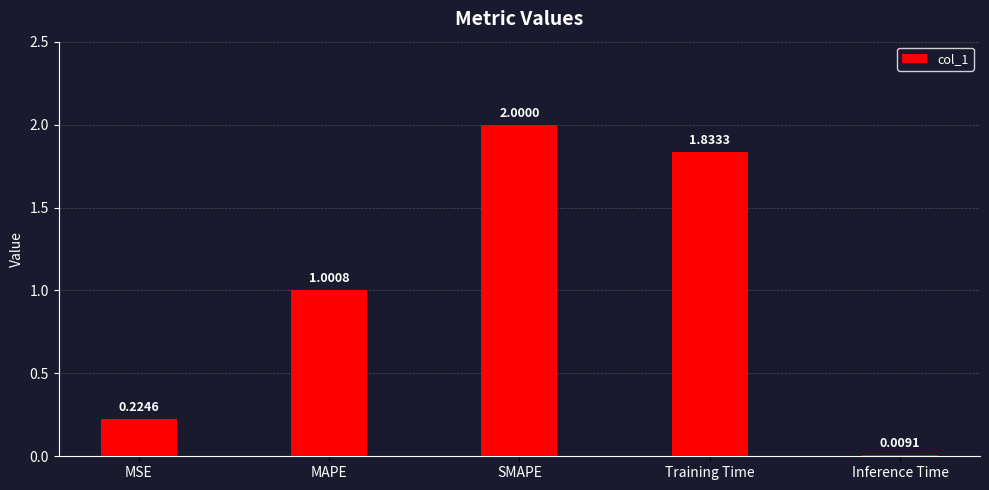

Which label corresponds to the smallest value in the chart?

Inference Time